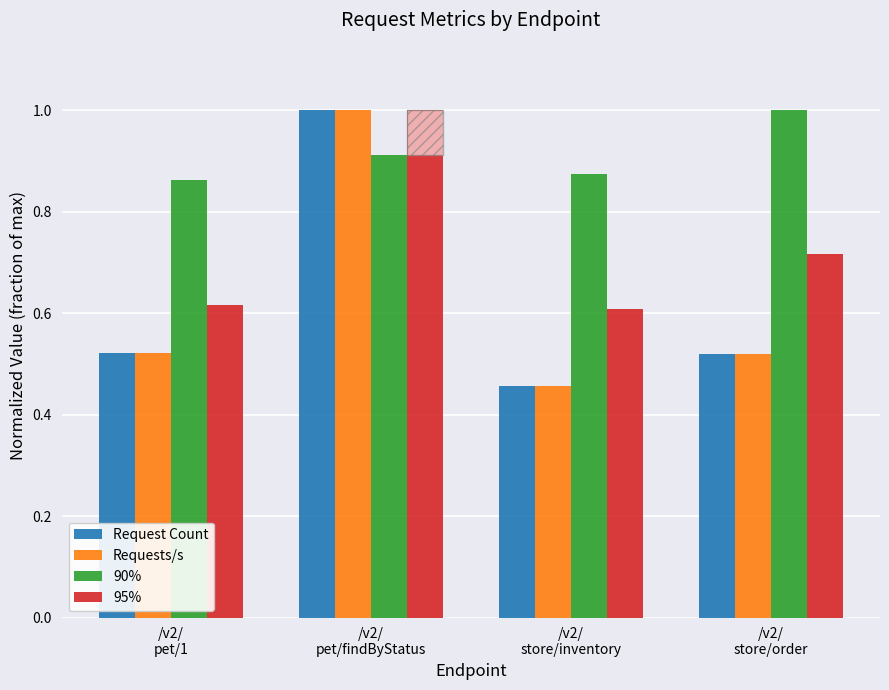

What is the spread (max minus min) of values at /v2/
store/order?

0.5